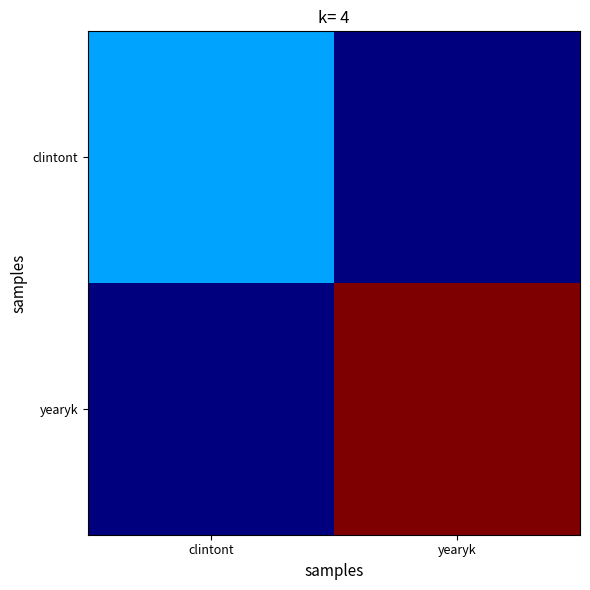

Reading right to left, transcribe all the data shown in this chart.

clintont: yearyk=0	clintont=8163
yearyk: yearyk=28612	clintont=0